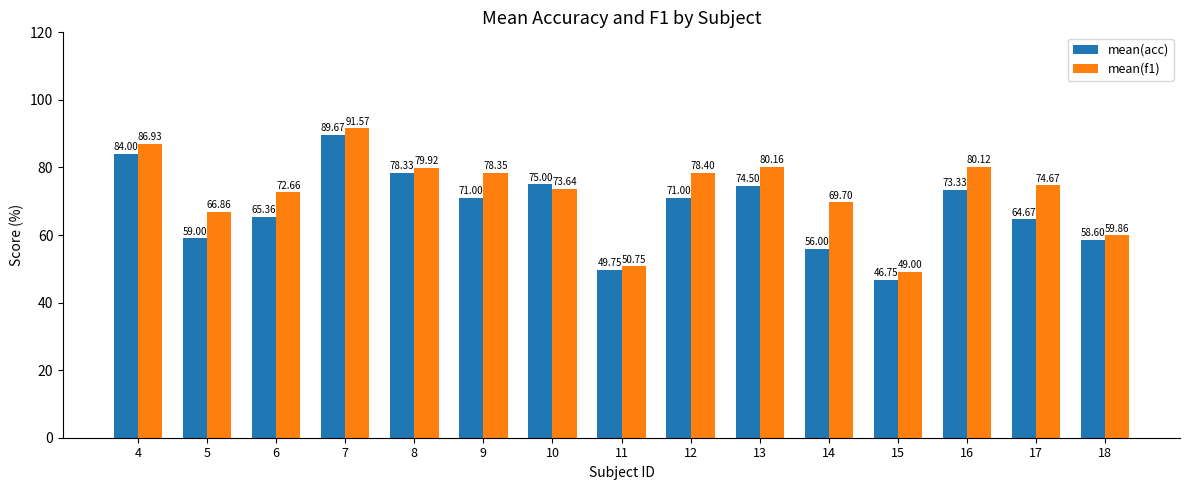

What is the difference between the highest and lowest values at 18?

1.3